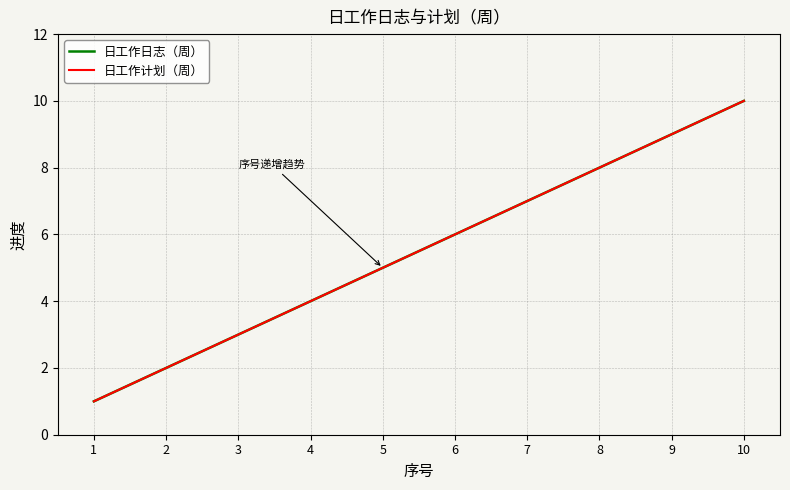

Which series has the largest range (max minus min)?

日工作日志（周）